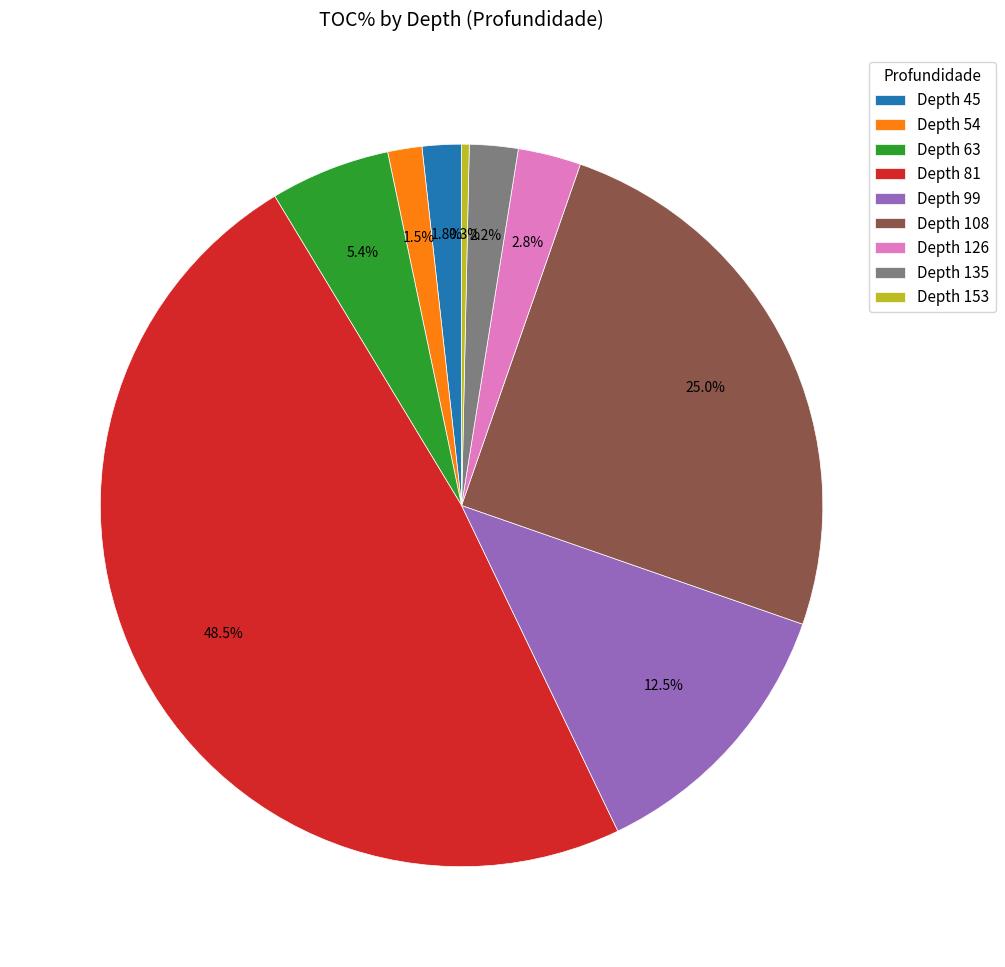

Which slice is the smallest?

Depth 153